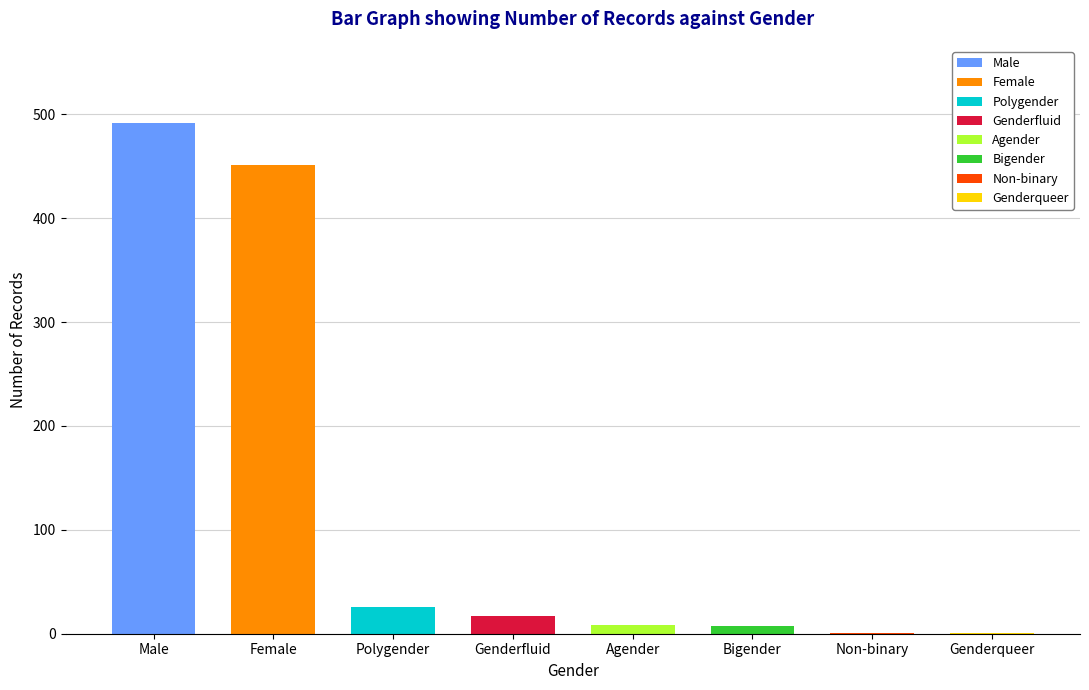

Reading left to right, extract all data points from this chart.

492	451	26	17	8	7	1	1